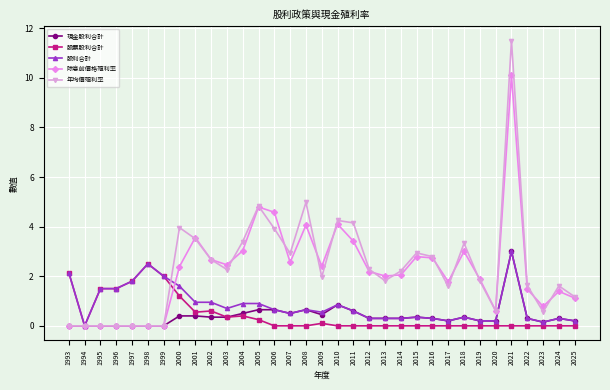

Is it true that 現金股利合計 equals 0.1 at 2023?

True